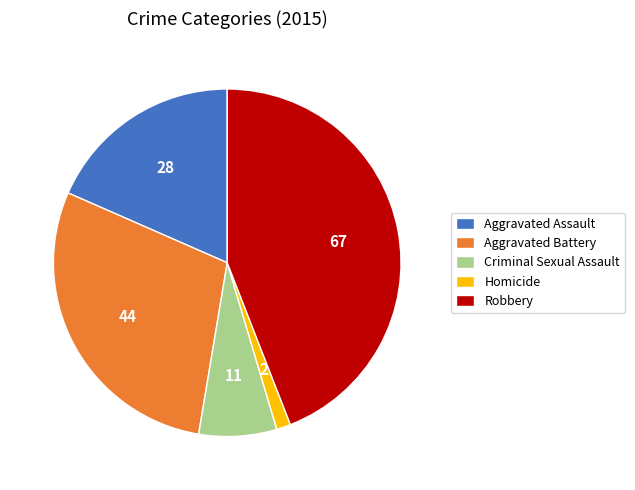

Does any single category account for the majority?

No